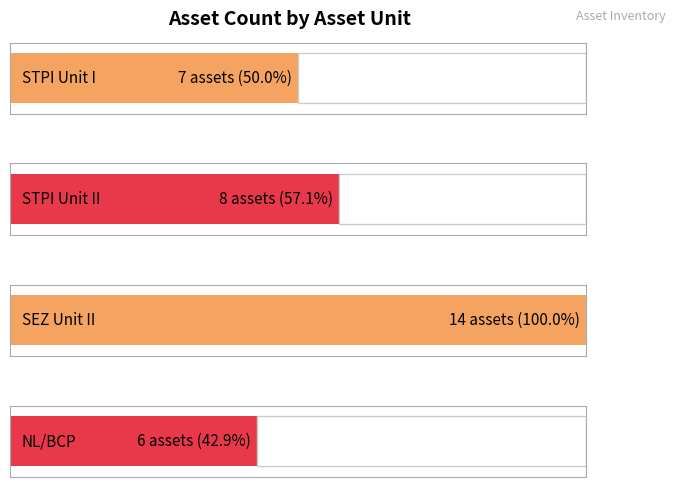

Rank the categories by value from highest to lowest.

SEZ Unit II, STPI Unit II, STPI Unit I, NL/BCP